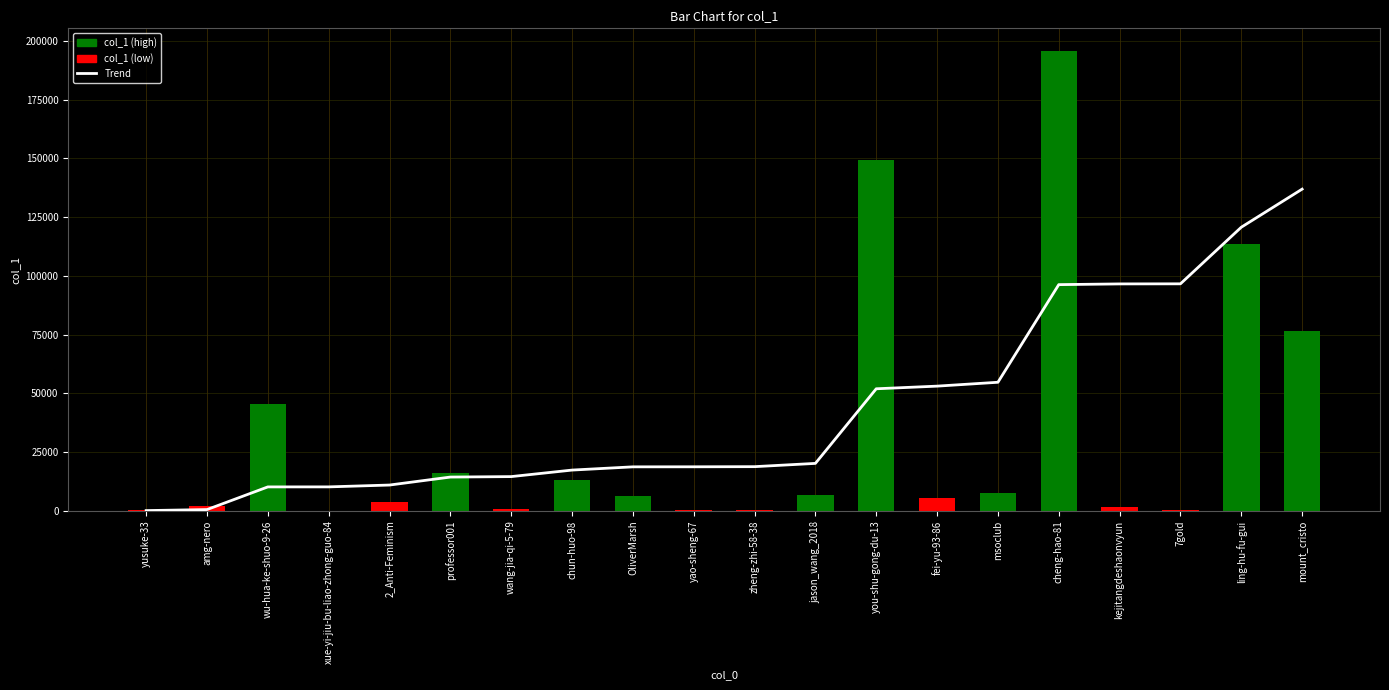

Reading right to left, transcribe all the data shown in this chart.

136880.1	120667.8	96575.8	96537.1	96230.7	54674.5	53027.9	51903.2	20147.3	18755.7	18695.3	18674.5	17298.9	14523.8	14324.9	10931.5	10148.1	10136.4	489.4	56.3